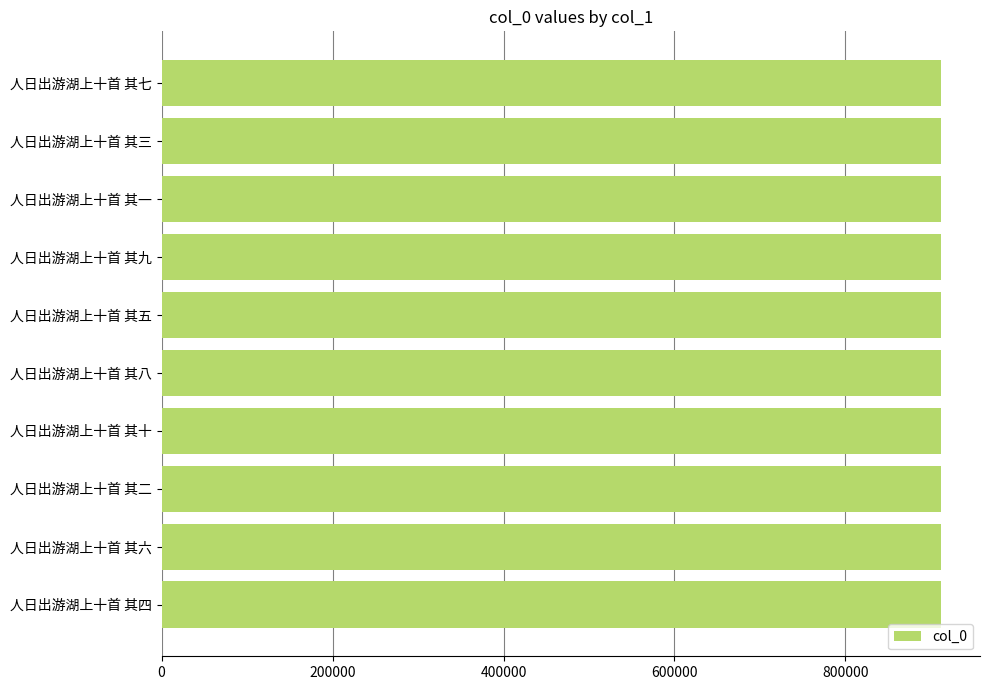

Read the value at 人日出游湖上十首 其一.

911837